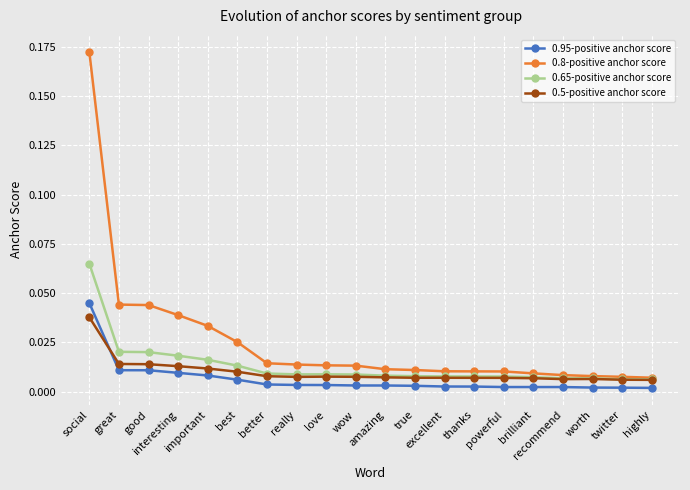

What position from the left is really?

8